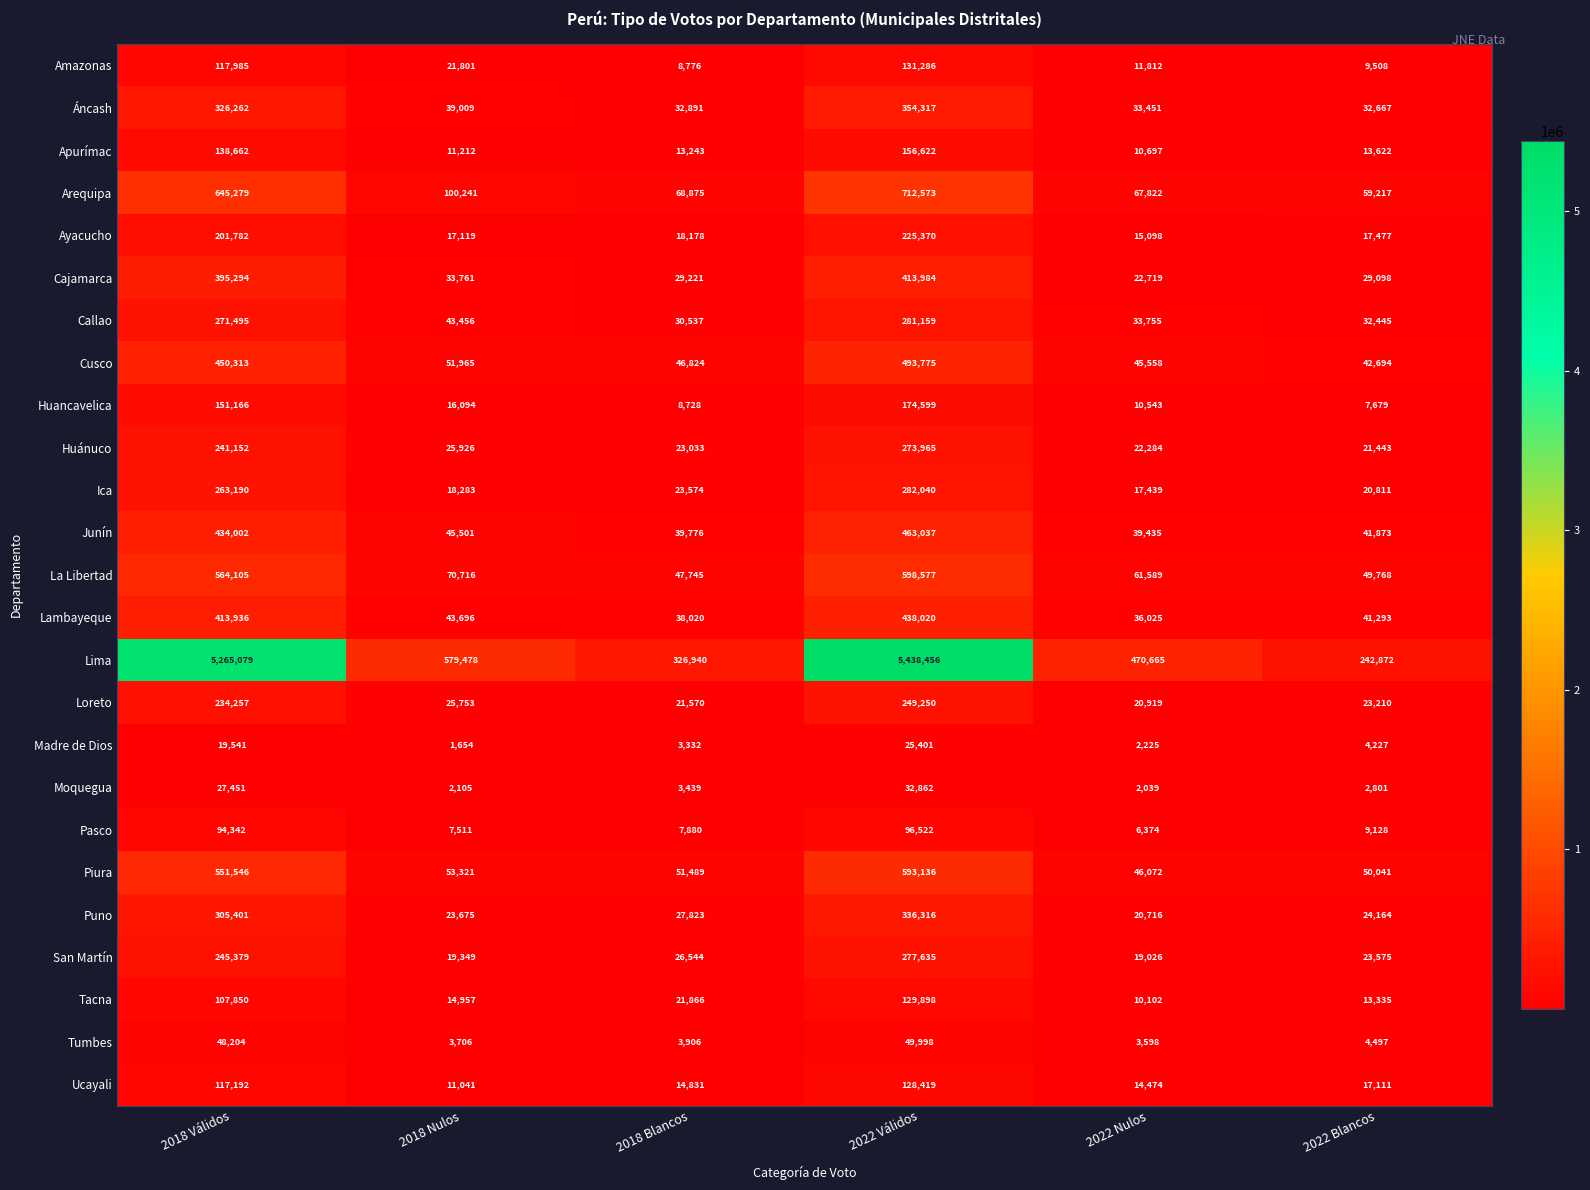

True or false: Junín has a value of 41873 at 2022 Blancos.

True